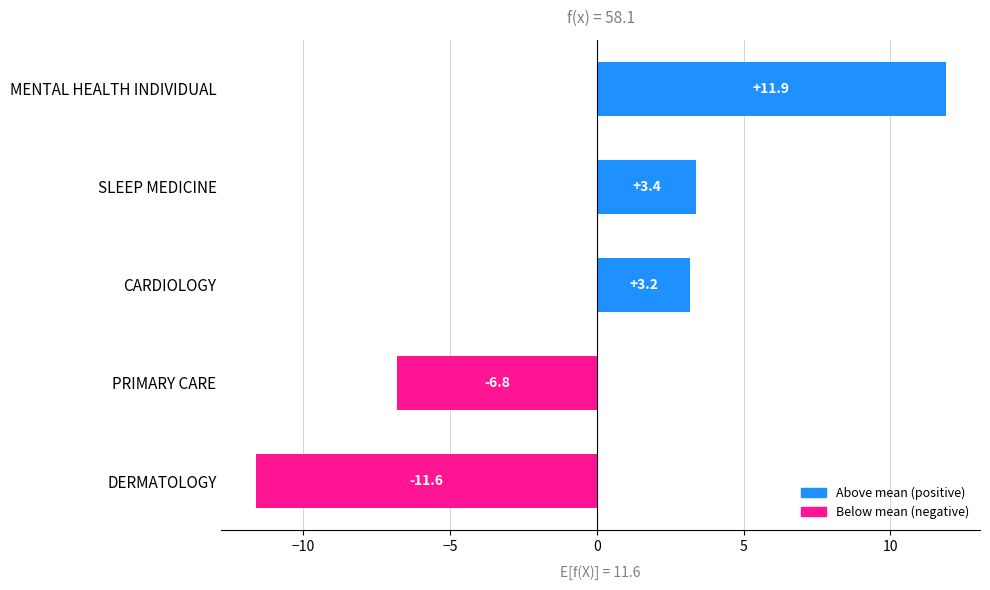

Reading top to bottom, extract all data points from this chart.

11.9	3.4	3.2	-6.8	-11.6